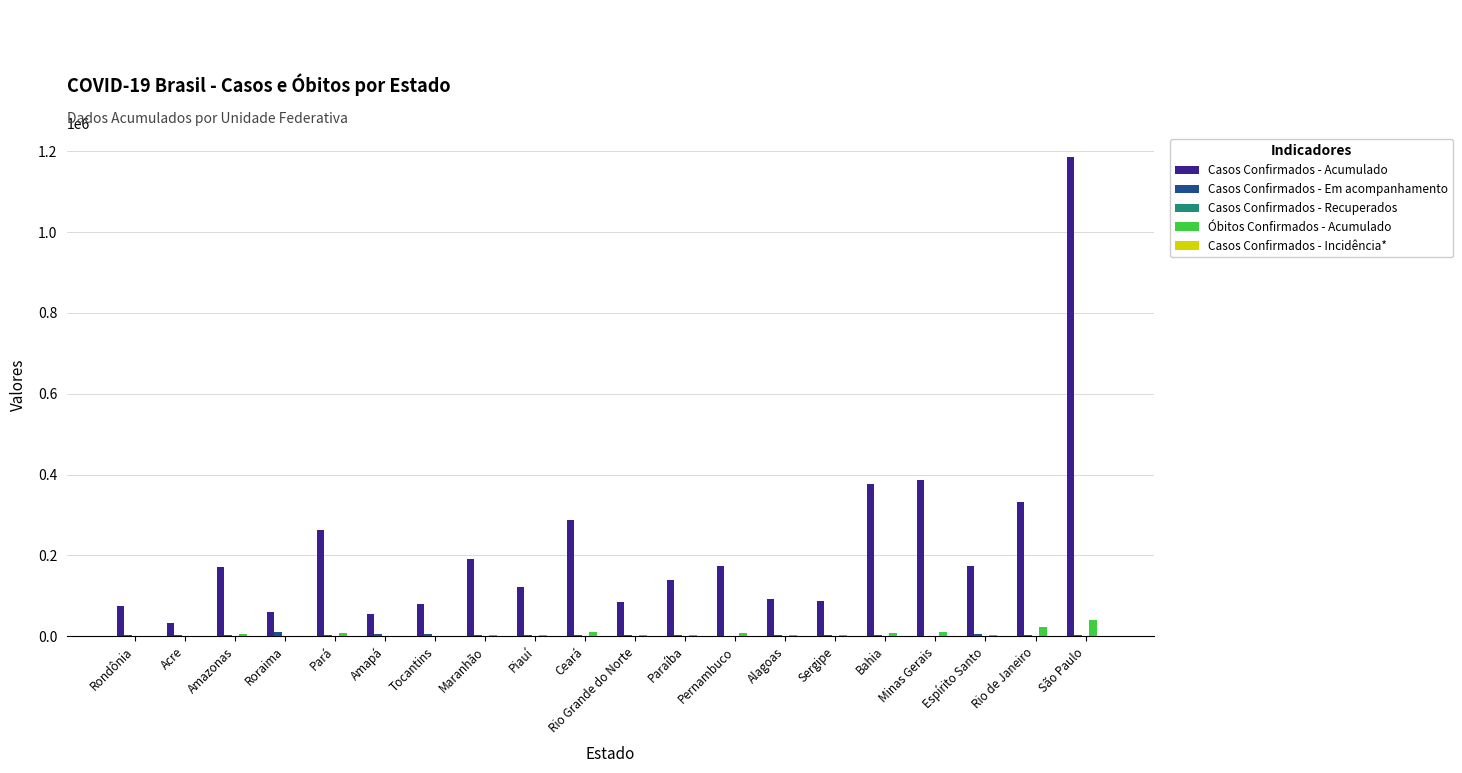

Is it true that Casos Confirmados - Acumulado equals 78618 at Tocantins?

True